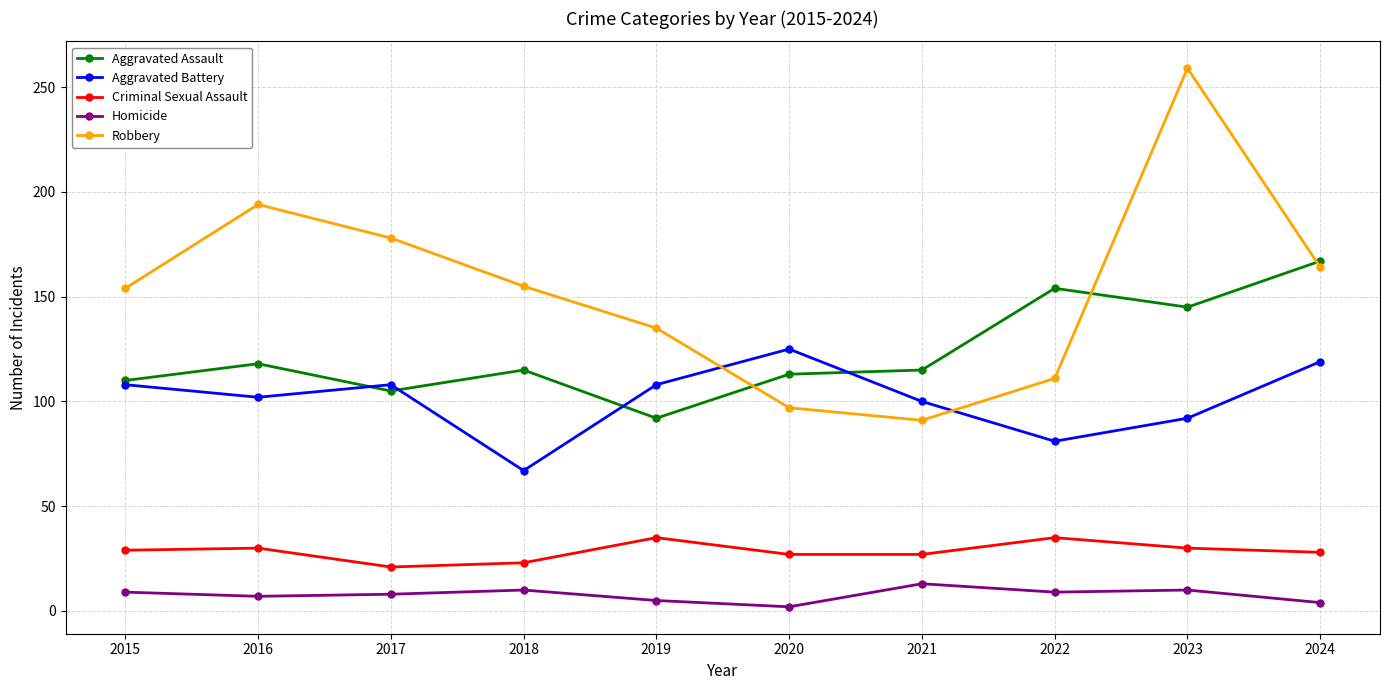

Which series ends up on top after the final intersection of Aggravated Assault and Robbery?

Aggravated Assault